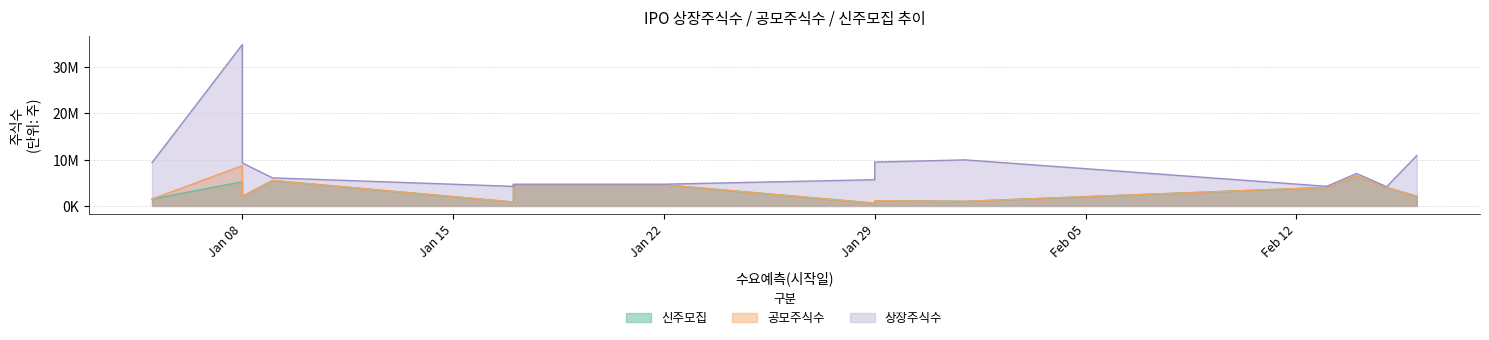

Is it true that 신주모집 equals 6500000 at 2024-02-14?

True